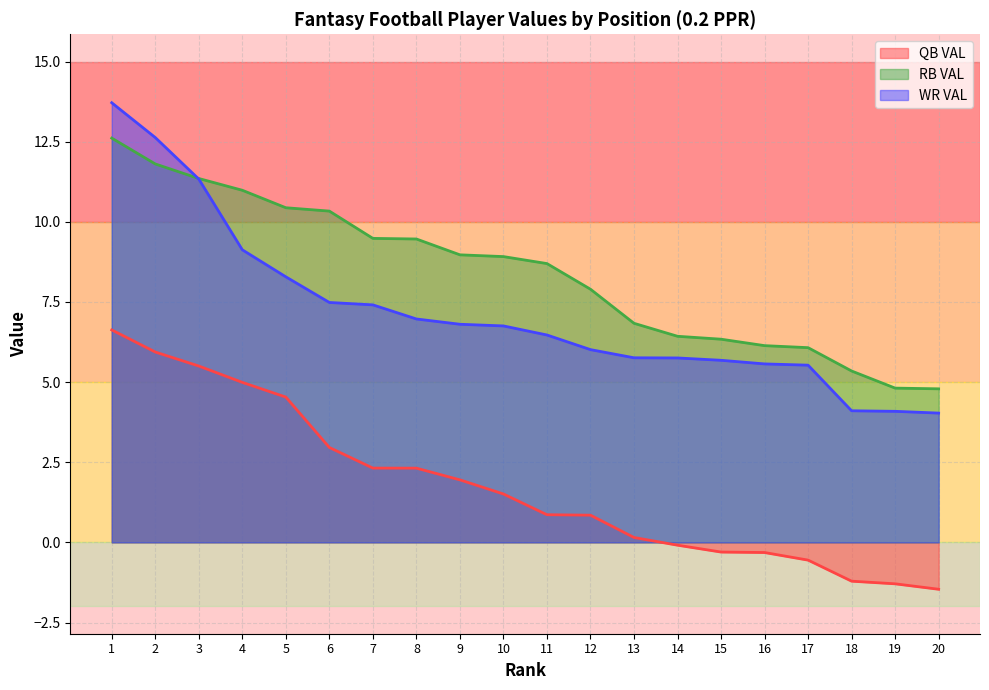

True or false: RB VAL has more than 0 points higher than both neighbors.

False